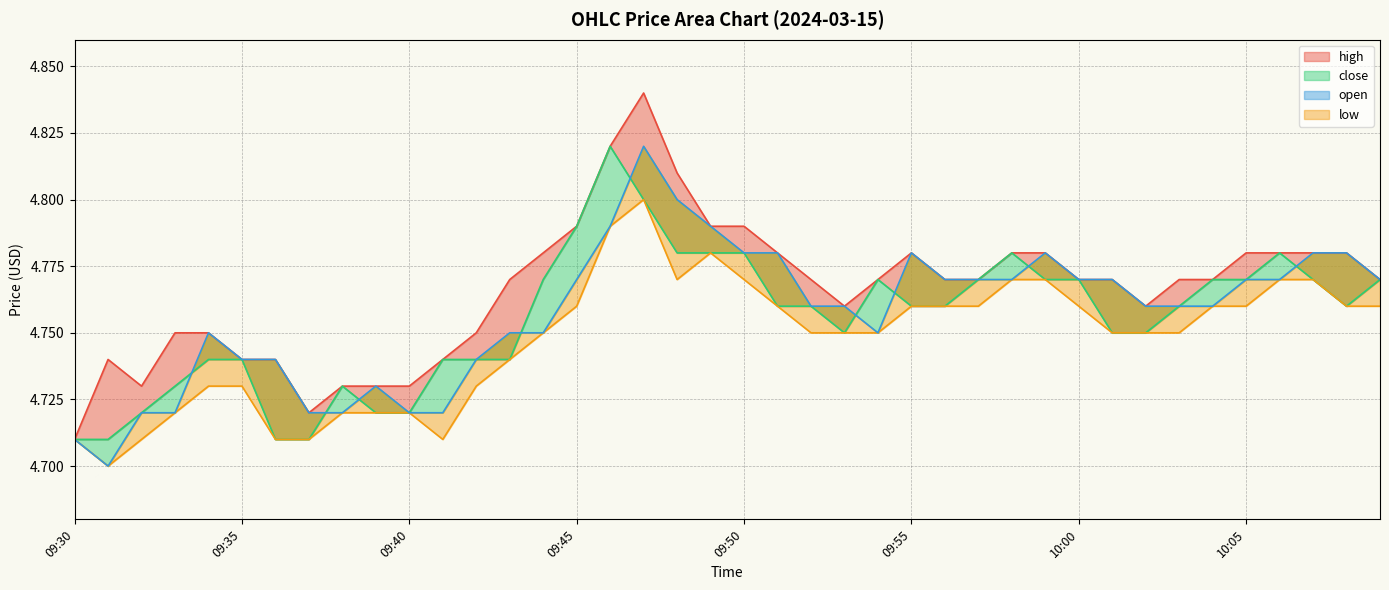

The value at 8 is 6.8. True or false?

False